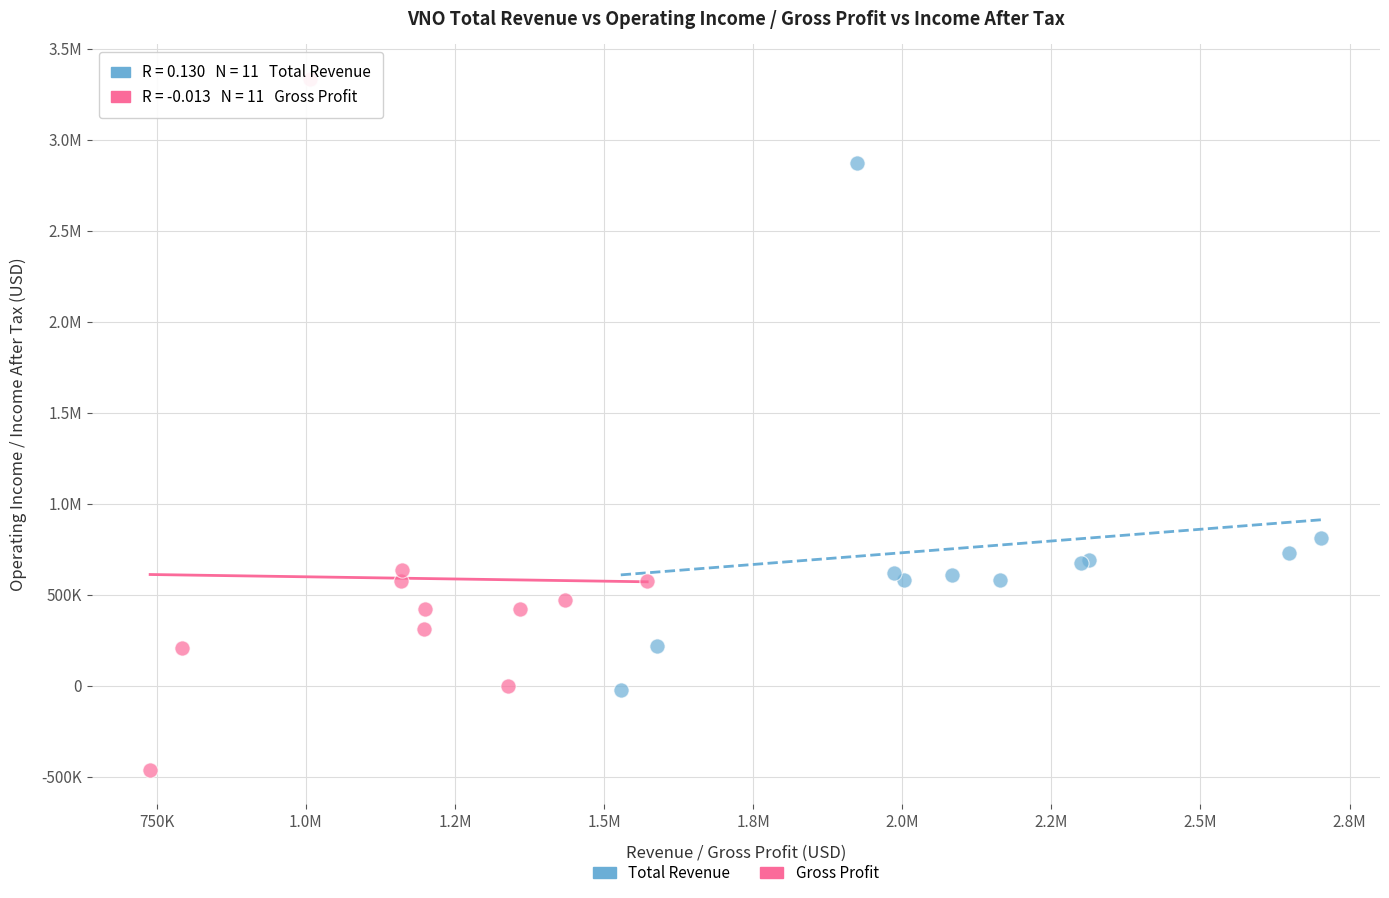

What are all the series names shown in the legend?

Total Revenue, Gross Profit